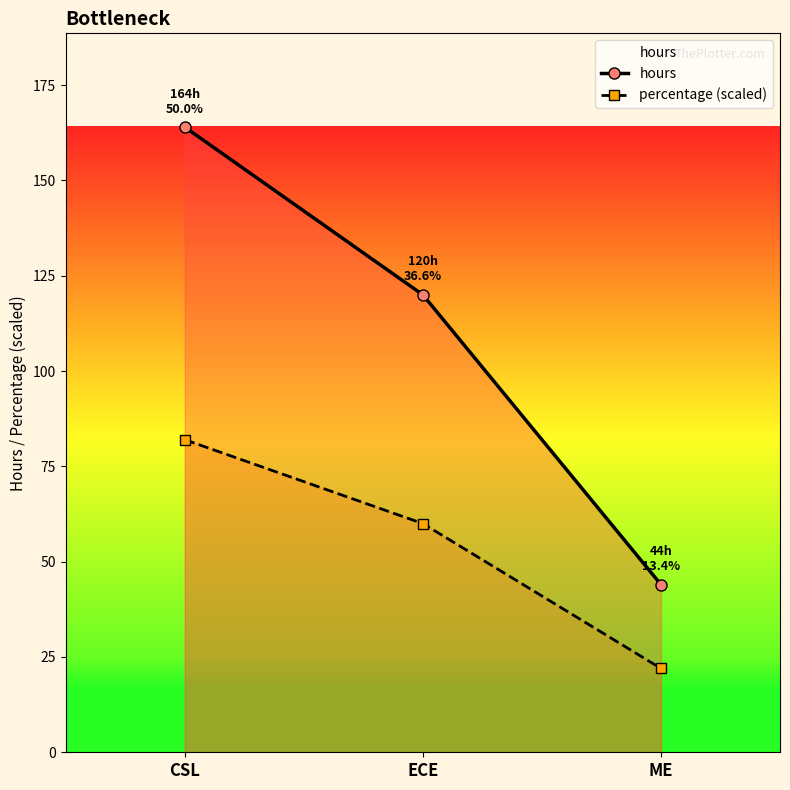

Reading left to right, list all the values displayed in this chart.

hours: CSL=164.0	ECE=120.0	ME=44.0
percentage (scaled): CSL=82.0	ECE=60.0	ME=22.0